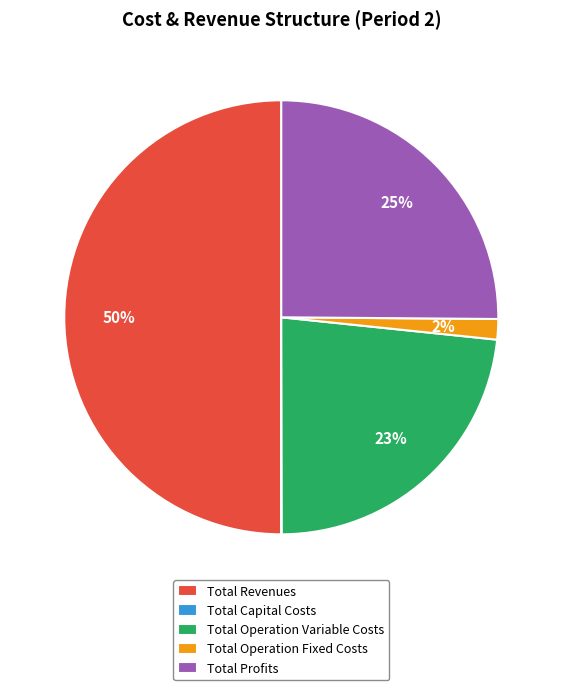

What percentage is the Total Operation Fixed Costs slice, to the nearest percent?

2%